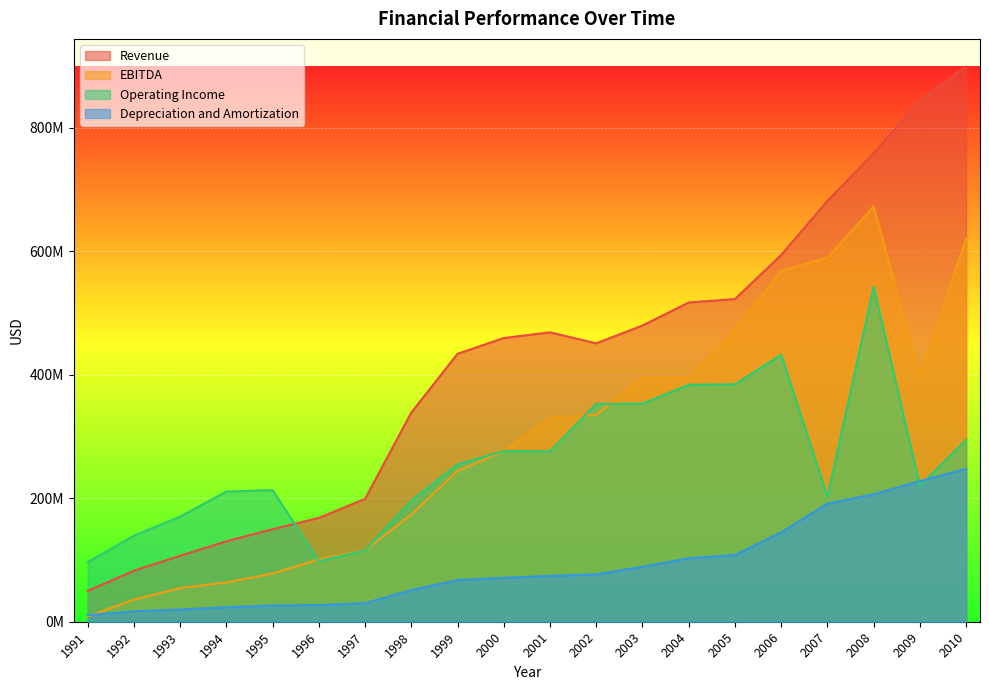

How many values in the Depreciation and Amortization series exceed 74209000?

9